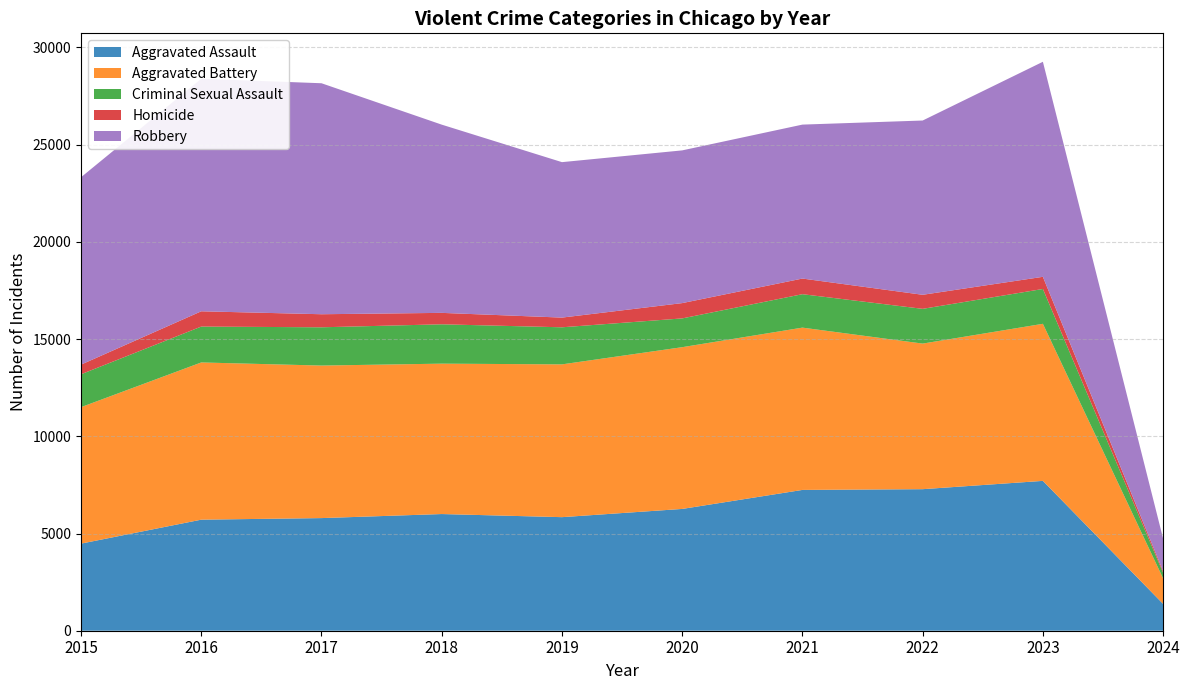

Reading left to right, what are all the values shown in this chart?

Aggravated Assault: 4480	5712	5793	6001	5841	6264	7242	7280	7707	1379
Aggravated Battery: 7019	8086	7845	7735	7858	8319	8347	7488	8078	1312
Criminal Sexual Assault: 1691	1845	1968	2024	1907	1480	1720	1787	1792	287
Homicide: 496	786	672	588	499	787	804	723	625	85
Robbery: 9638	11960	11880	9681	7995	7855	7918	8963	11060	1673